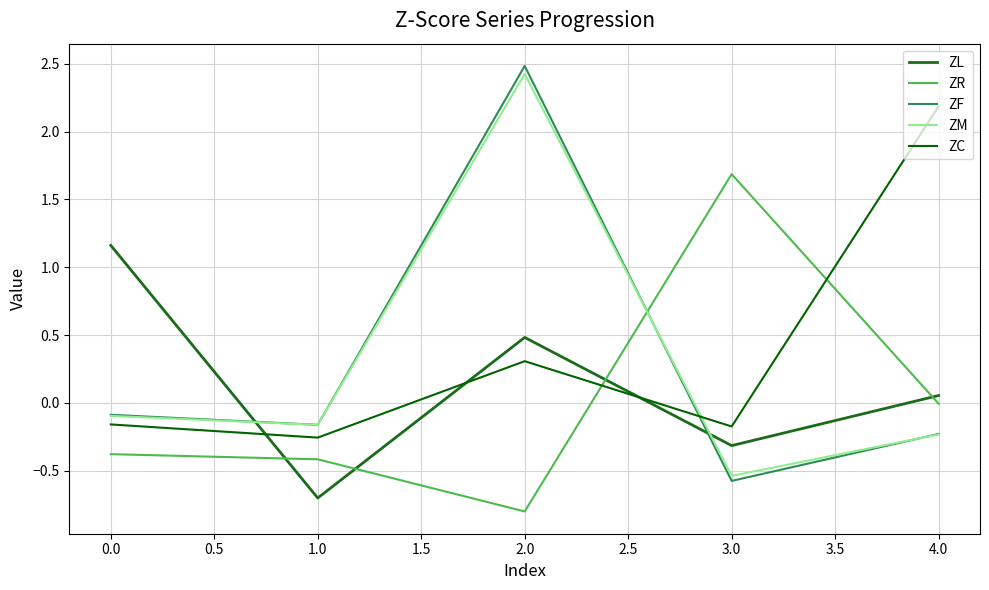

Does the chart have visible grid lines?

Yes